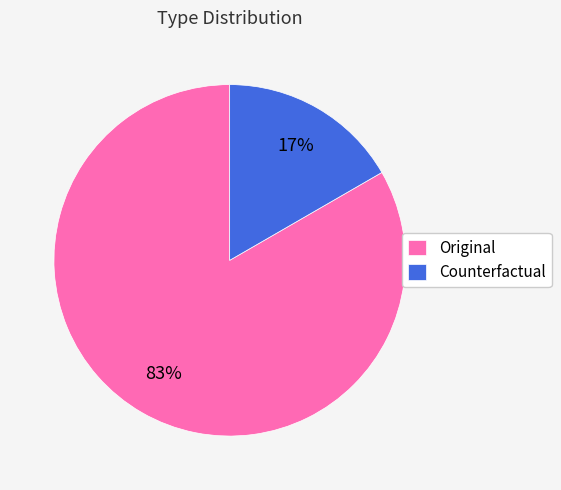

To the nearest percent, what portion does Counterfactual represent?

17%